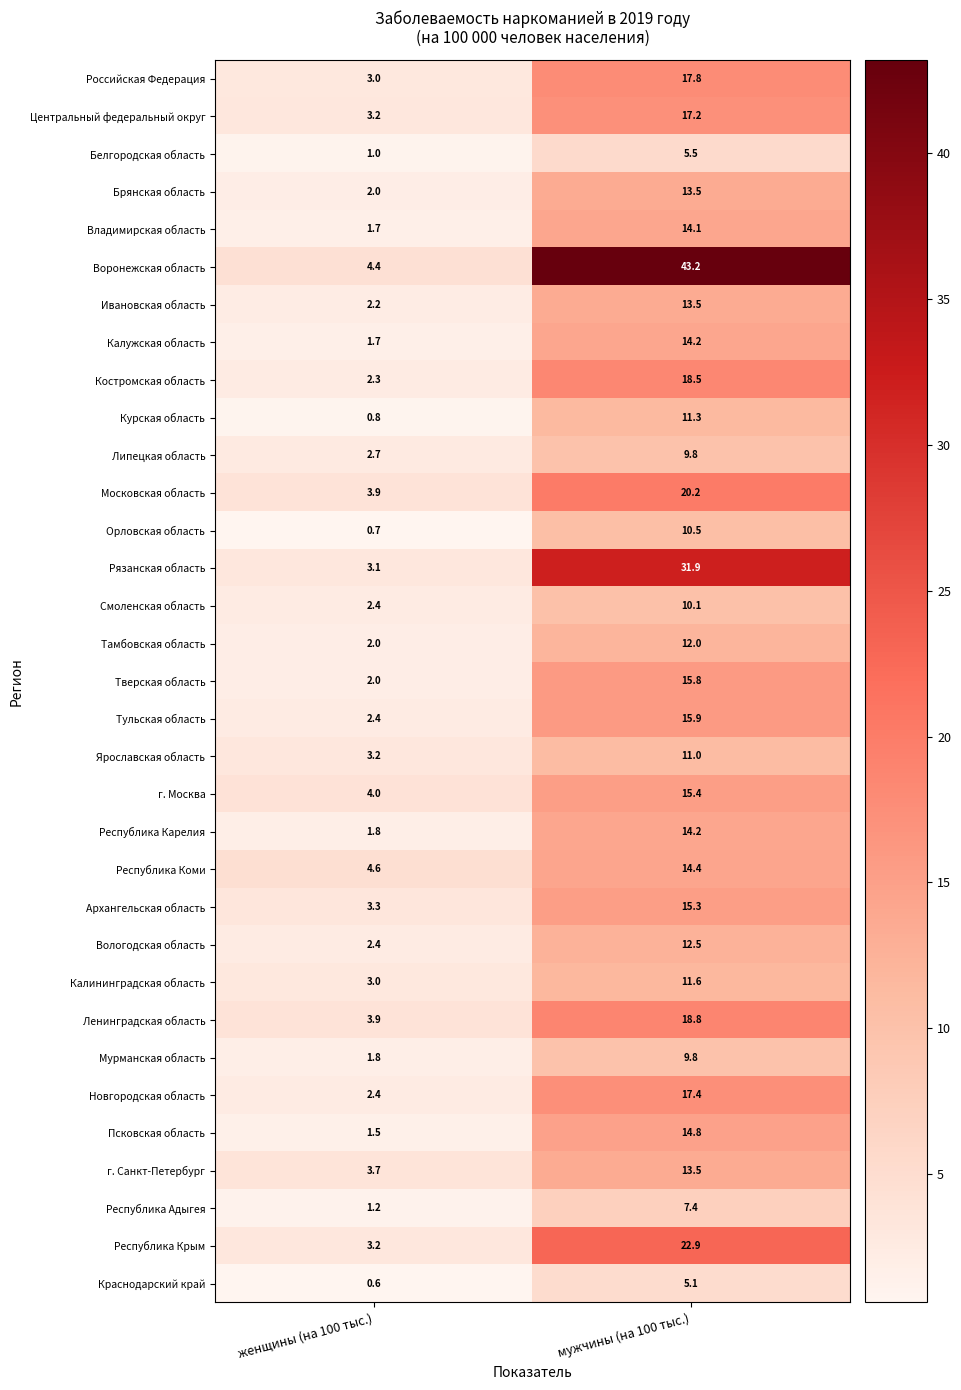

True or false: Республика Крым has a value of 38.1 at мужчины (на 100 тыс.).

False